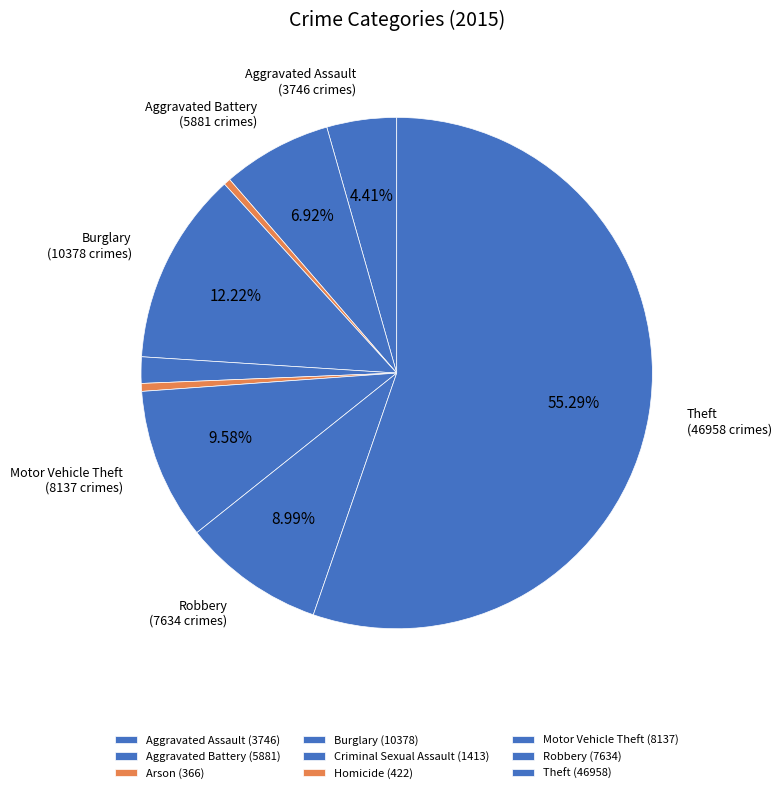

Which category has the biggest portion of the pie?

Theft